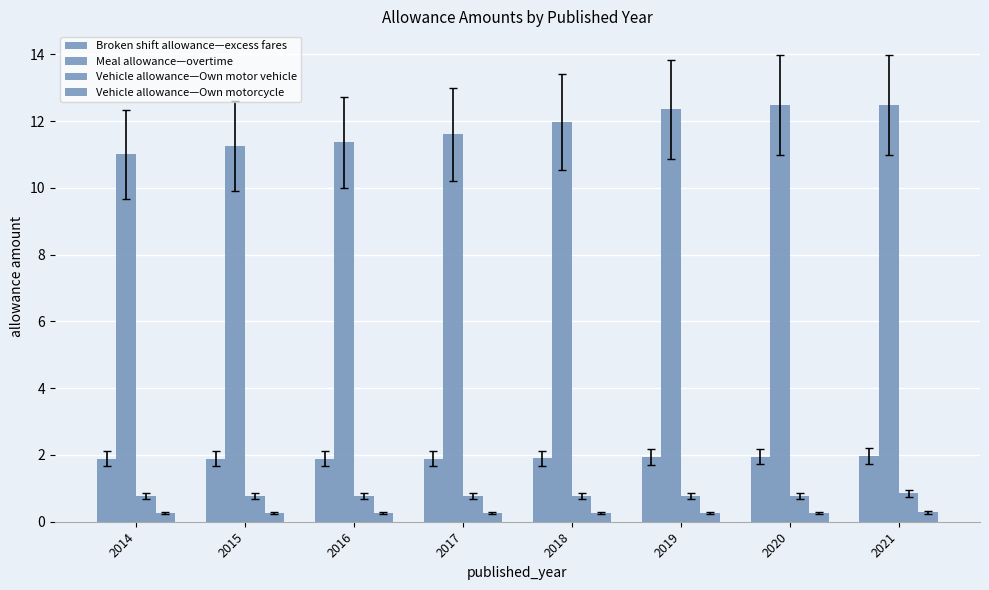

Count the number of categories in the chart.

8